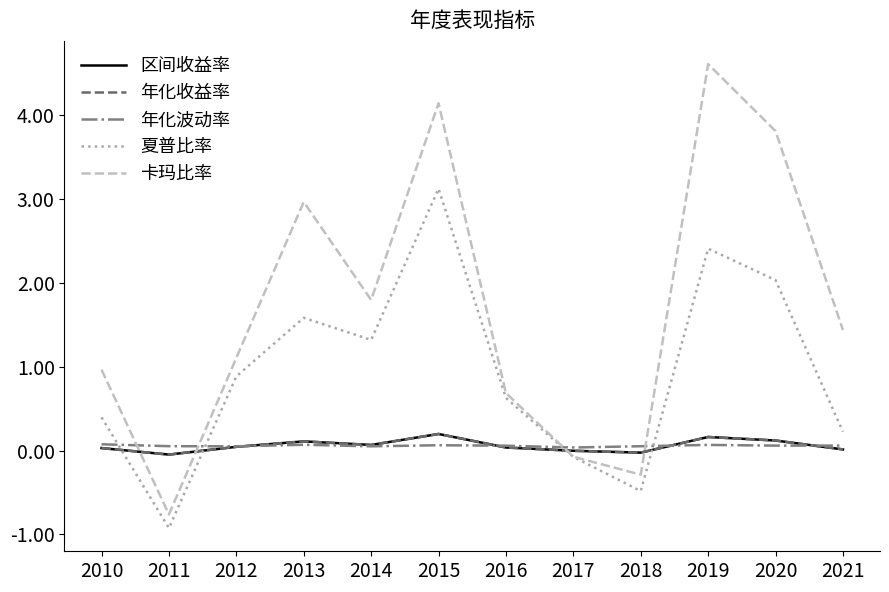

True or false: 年化波动率 has a value of 0.1 at 2012.

False